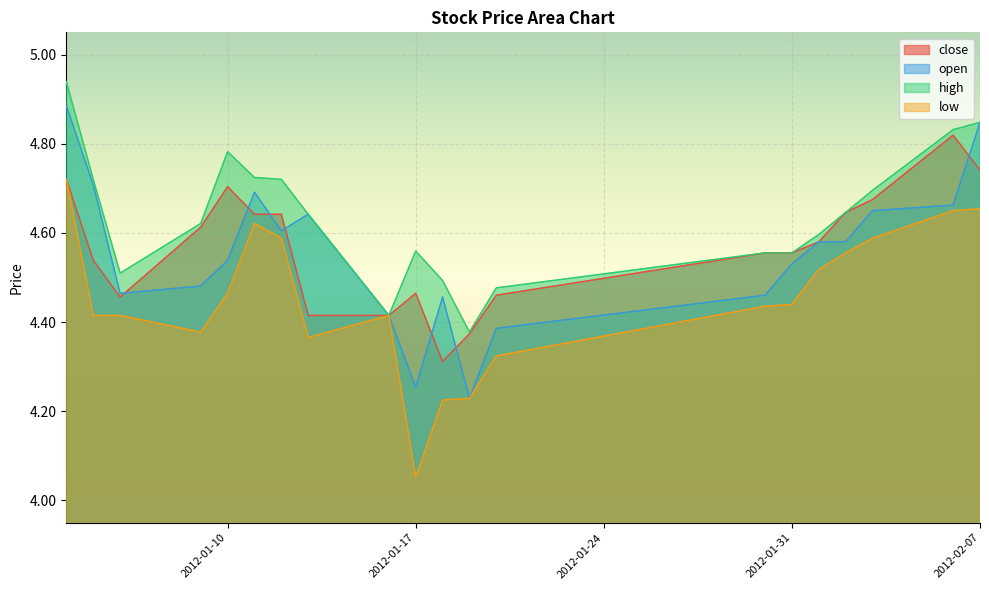

Where is the first local maximum for close?

2012-01-10